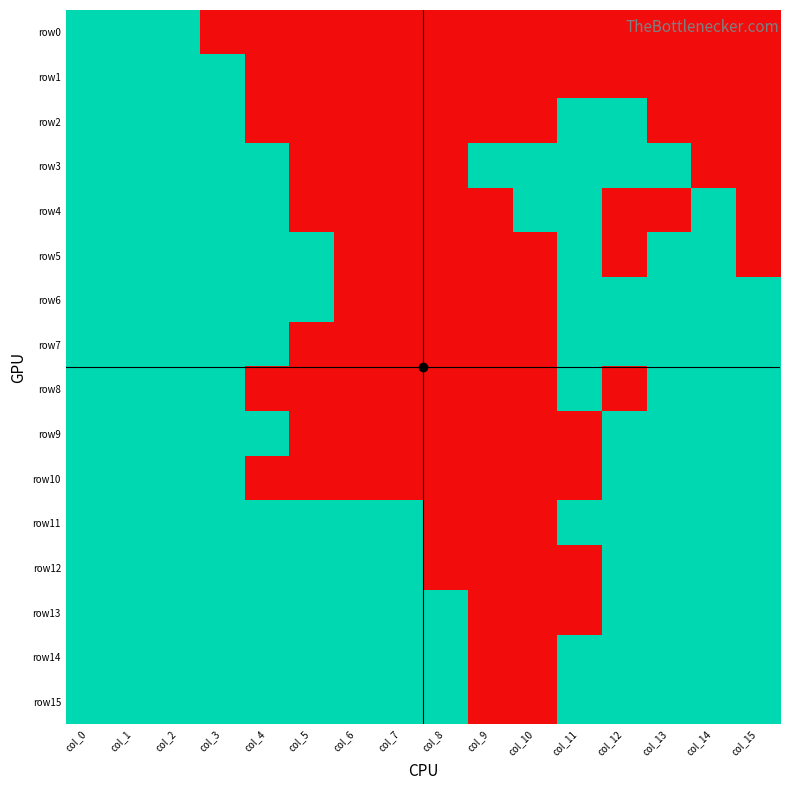

What is the maximum value shown in the chart?

1